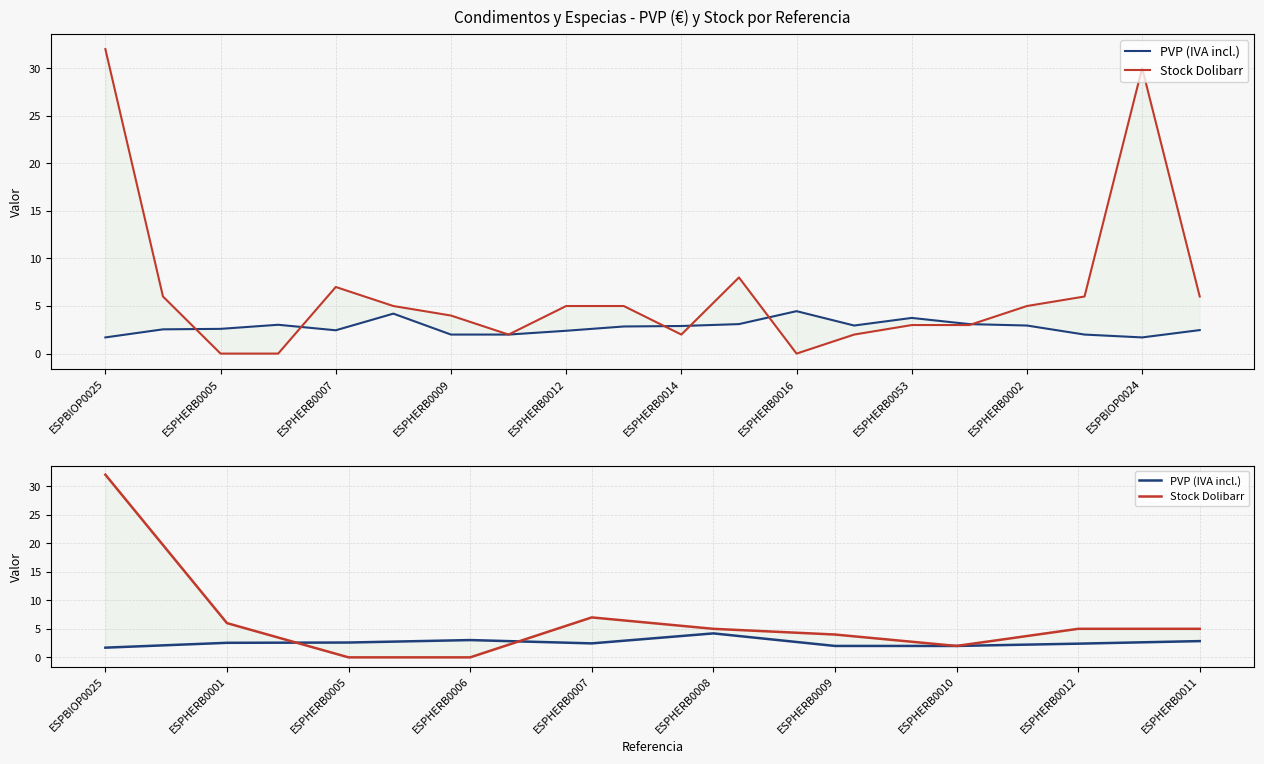

Reading left to right, extract all data points from this chart.

PVP (IVA incl.): 1.7	2.5	2.6	3.0	2.5	4.2	2.0	2.0	2.4	2.9
Stock Dolibarr: 32.0	6.0	0.0	0.0	7.0	5.0	4.0	2.0	5.0	5.0